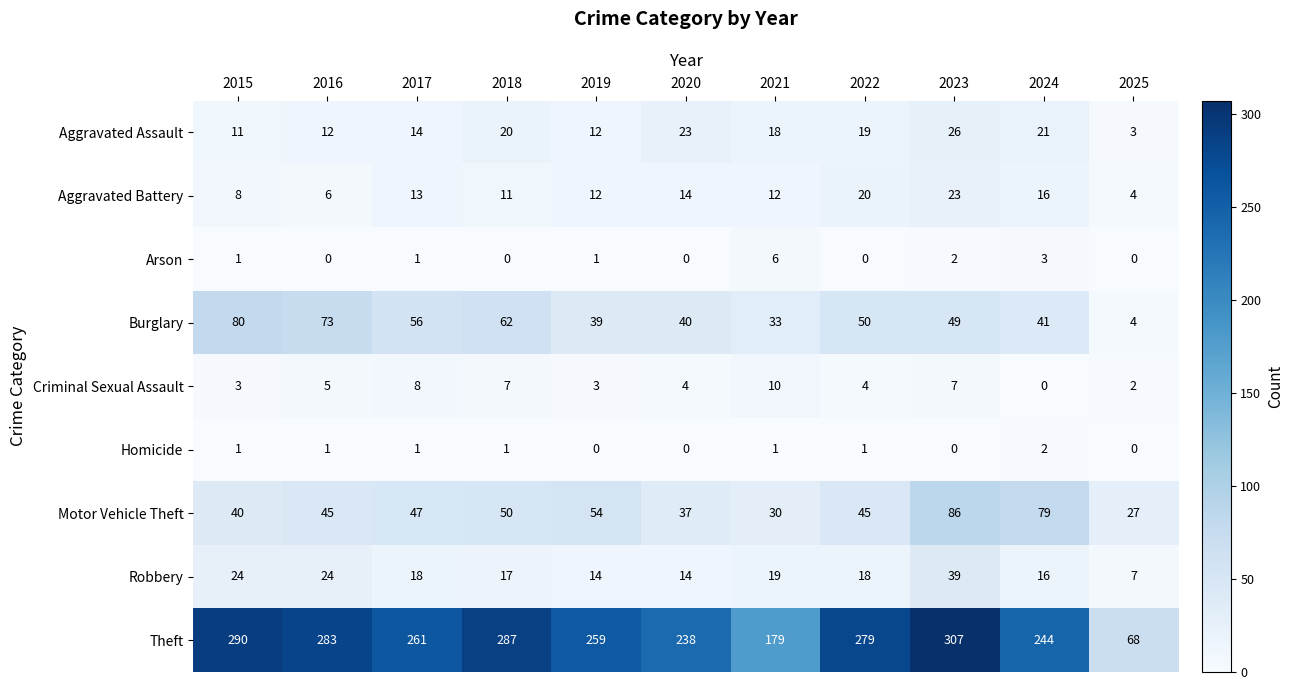

What is the difference between the Robbery values at 2015 and 2025?

17